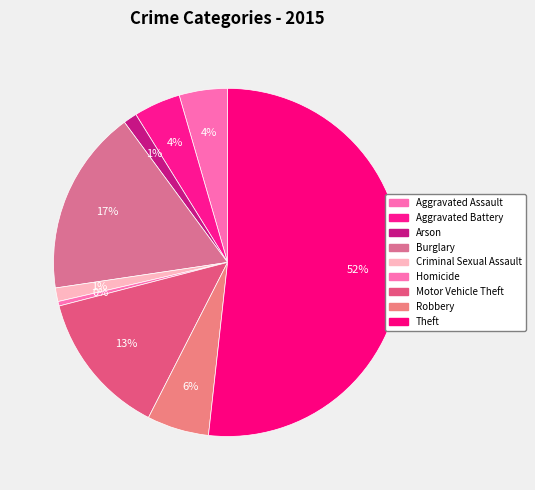

To the nearest percent, what is the difference between the largest and smallest slice percentages?

51%